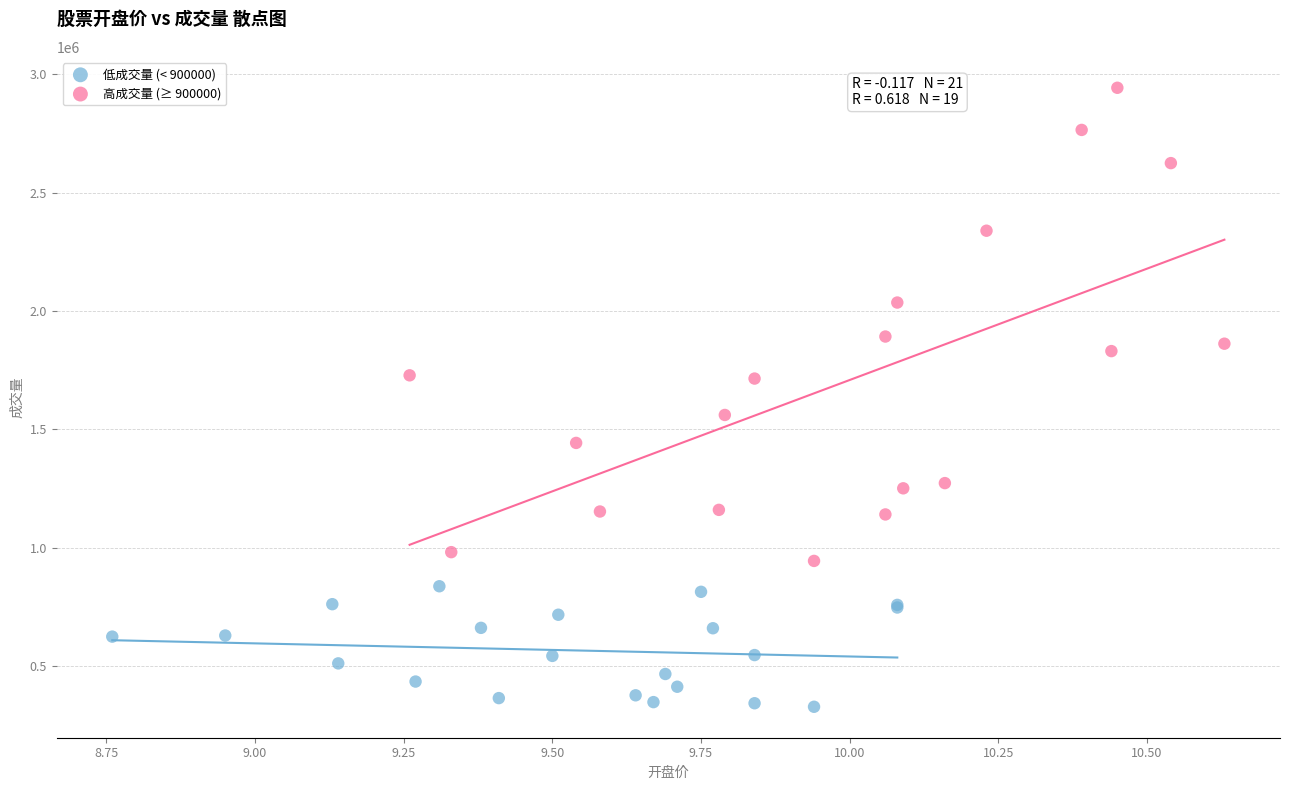

Which series reaches the minimum Y coordinate?

低成交量 (< 900000)